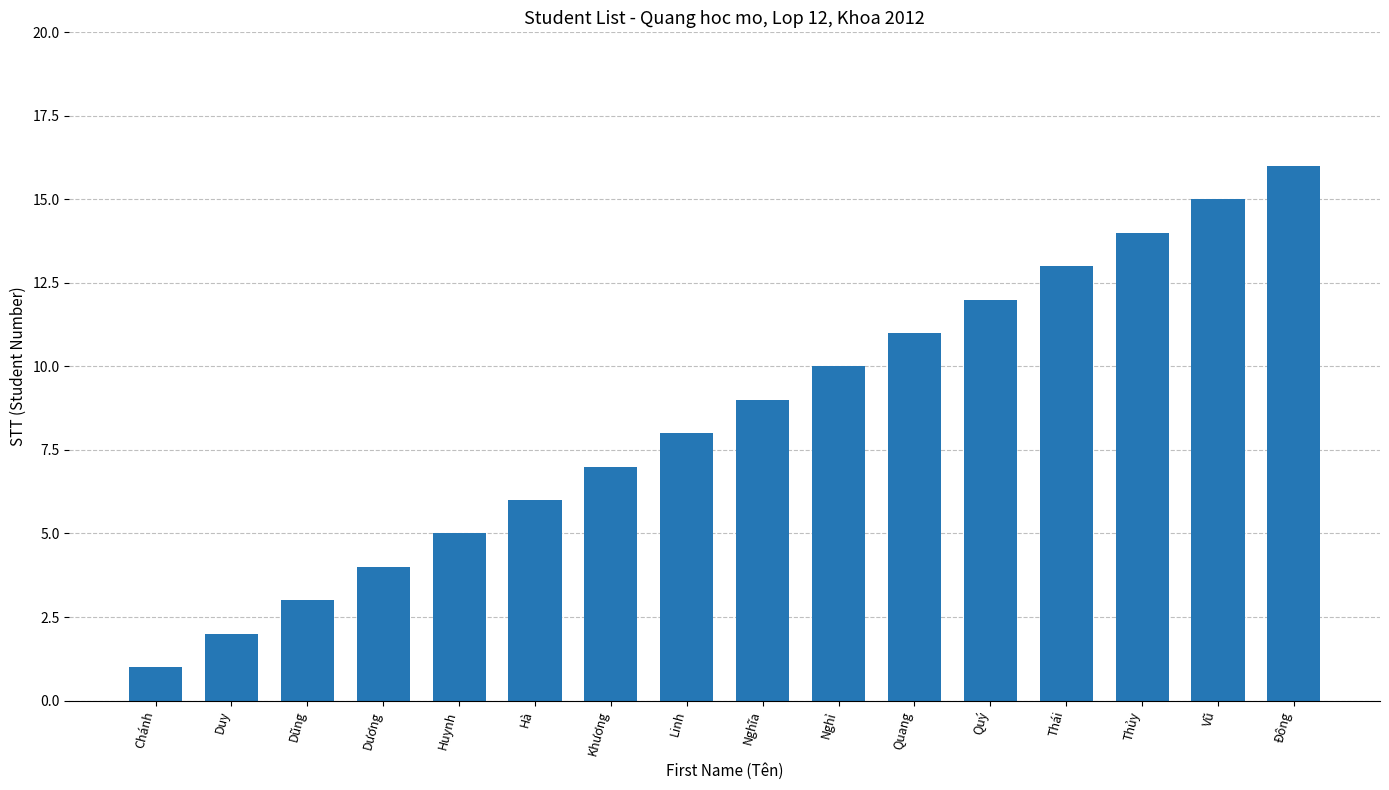

Reading left to right, transcribe all the data shown in this chart.

Chánh=1	Duy=2	Dũng=3	Dương=4	Huynh=5	Hà=6	Khương=7	Linh=8	Nghĩa=9	Nghỉ=10	Quang=11	Quý=12	Thái=13	Thủy=14	Vũ=15	Đông=16